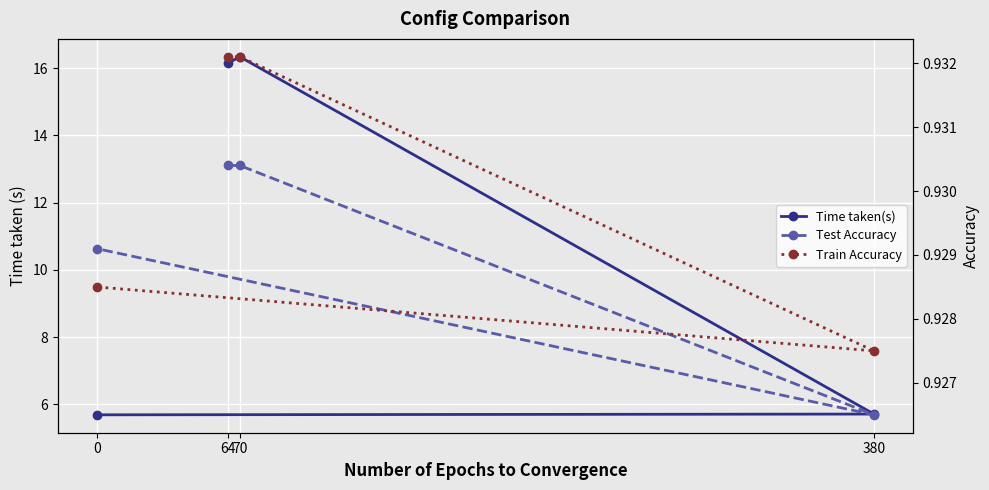

What position from the right is 64?

4